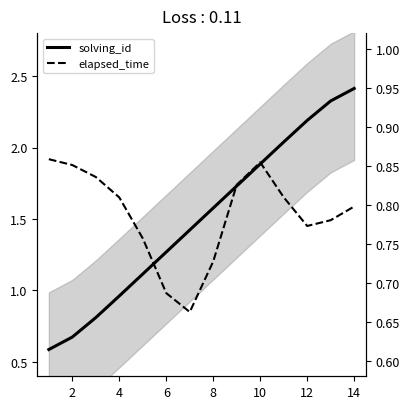

Reading right to left, what are all the values shown in this chart?

solving_id: 2.4	2.3	2.2	2.0	1.9	1.7	1.6	1.4	1.3	1.1	1.0	0.8	0.7	0.6
elapsed_time: 0.8	0.8	0.8	0.8	0.9	0.8	0.7	0.7	0.7	0.8	0.8	0.8	0.9	0.9